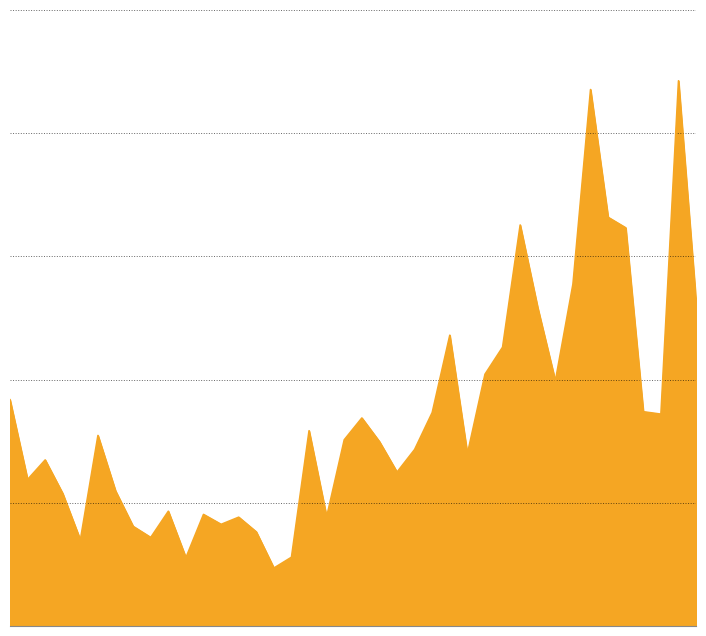

At which label does the data first exceed 332453?

2019-01-02